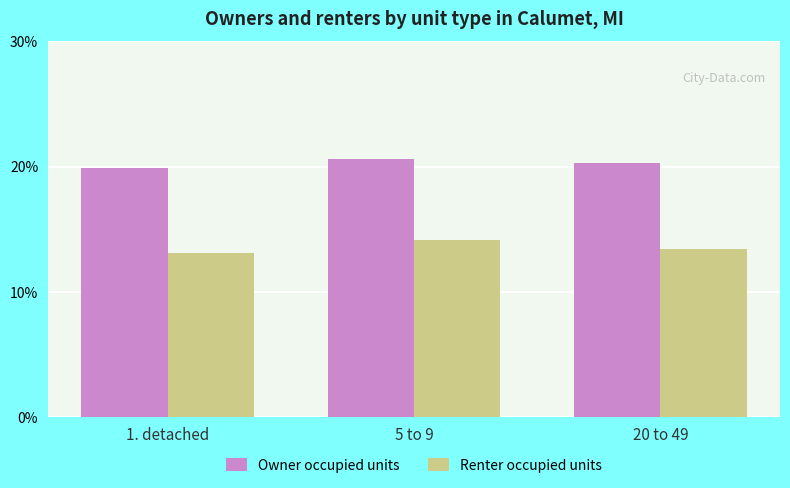

Count the Renter occupied units values in the range 13 to 14.

2